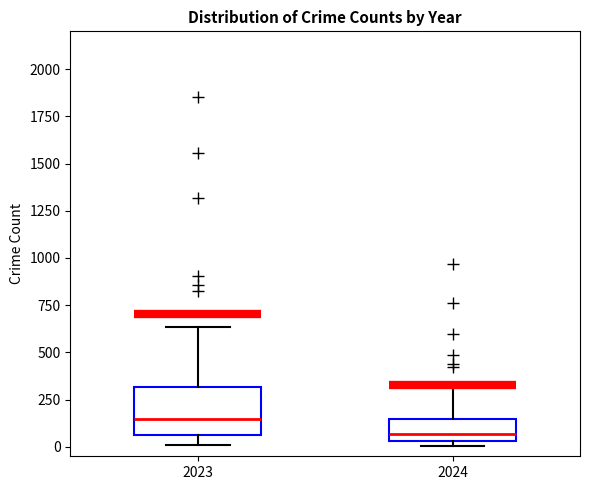

Which box's median line is the highest?

2023